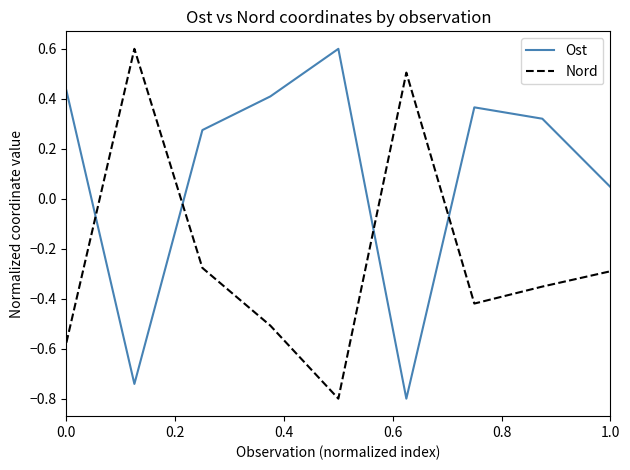

What is the difference between the maximum and minimum values in the Nord series?

1.4